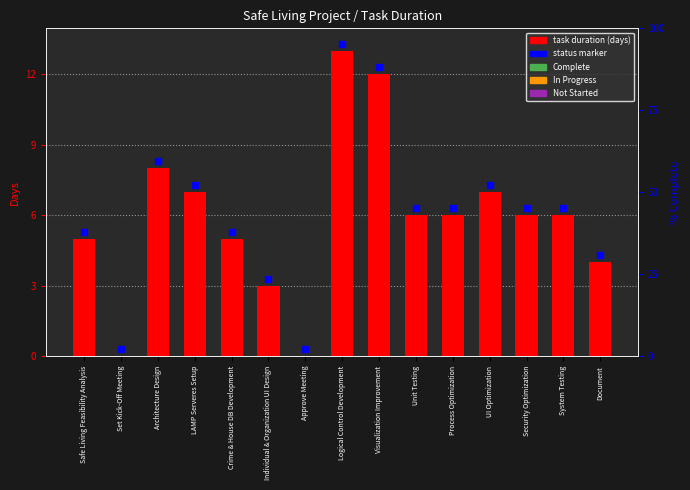

Rank the categories by value from lowest to highest.

Set Kick-Off Meeting, Approve Meeting, Individual & Organization UI Design, Document, Safe Living Feasibility Analysis, Crime & House DB Development, Unit Testing, Process Optimization, Security Optimization, System Testing, LAMP Serveres Setup, UI Optimization, Architecture Design, Visualization Improvement, Logical Control Development